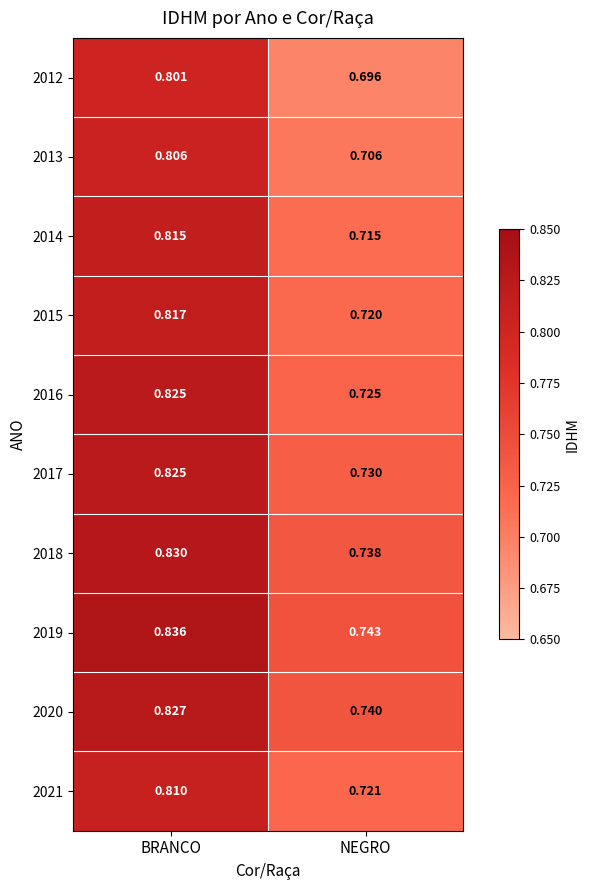

List the labels in order of 2016 value, largest first.

BRANCO, NEGRO